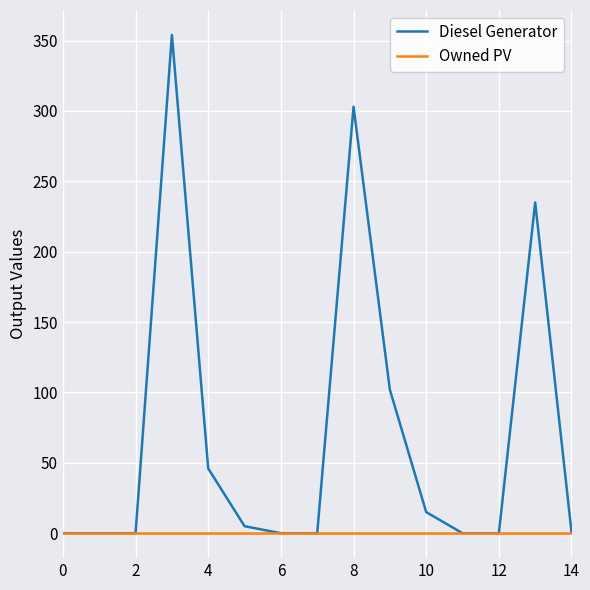

What is the maximum value for Diesel Generator?

354